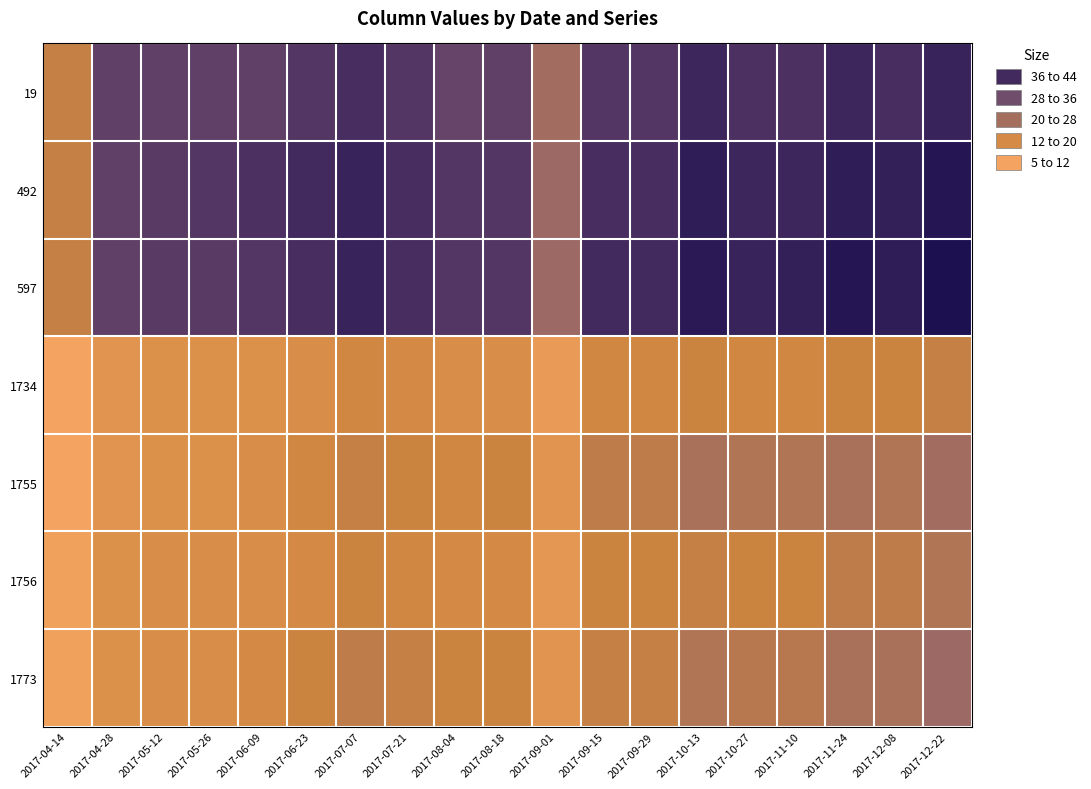

At how many categories does at least one series exceed 13?

19